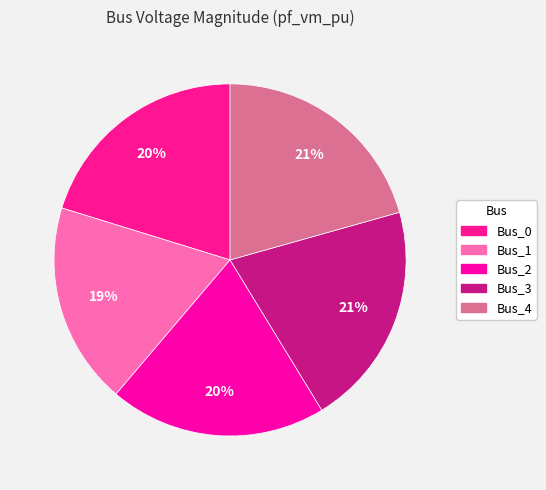

How many segments does this pie chart have?

5